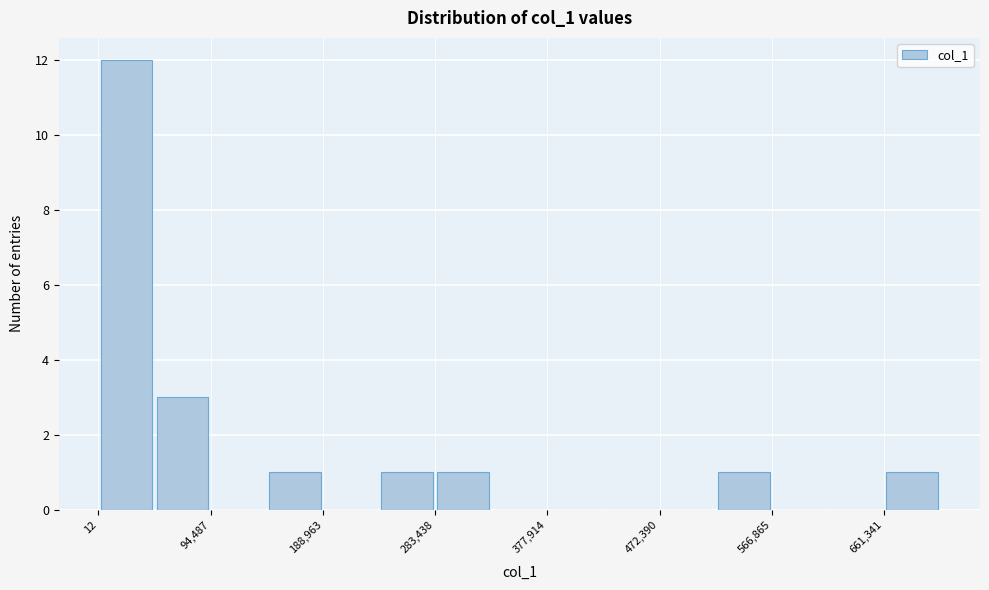

How tall is the bar that spans 240000 to 280000 on the x-axis? Neither the bar edges nor the heights are printed on the chart, so give them approximately, as read against the axes.

1